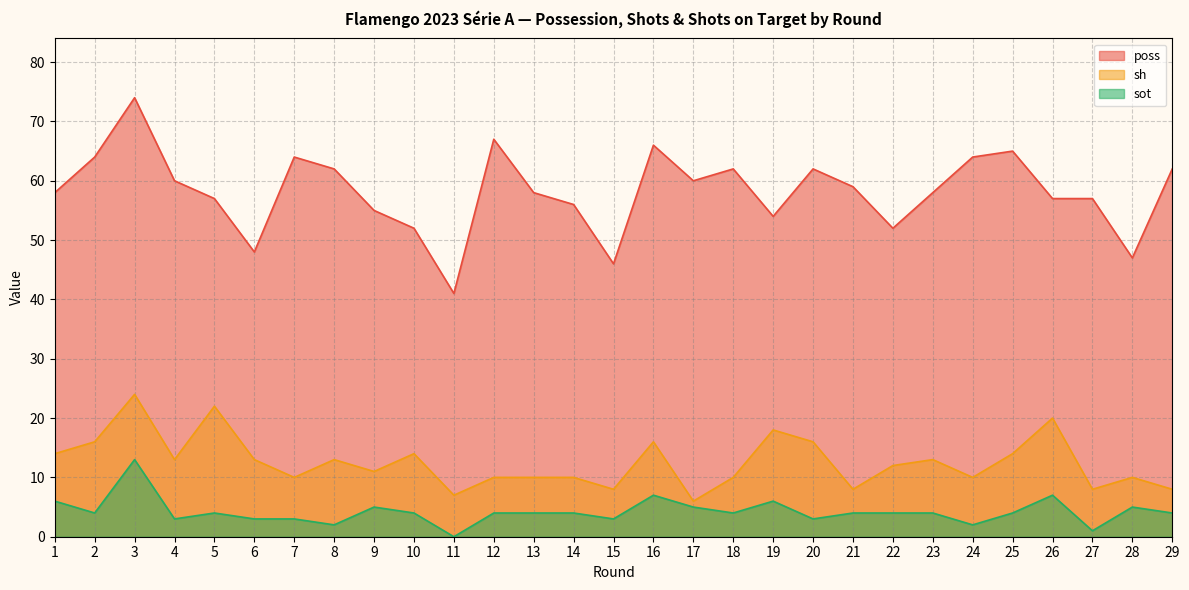

True or false: sh and sot intersect in this chart.

False